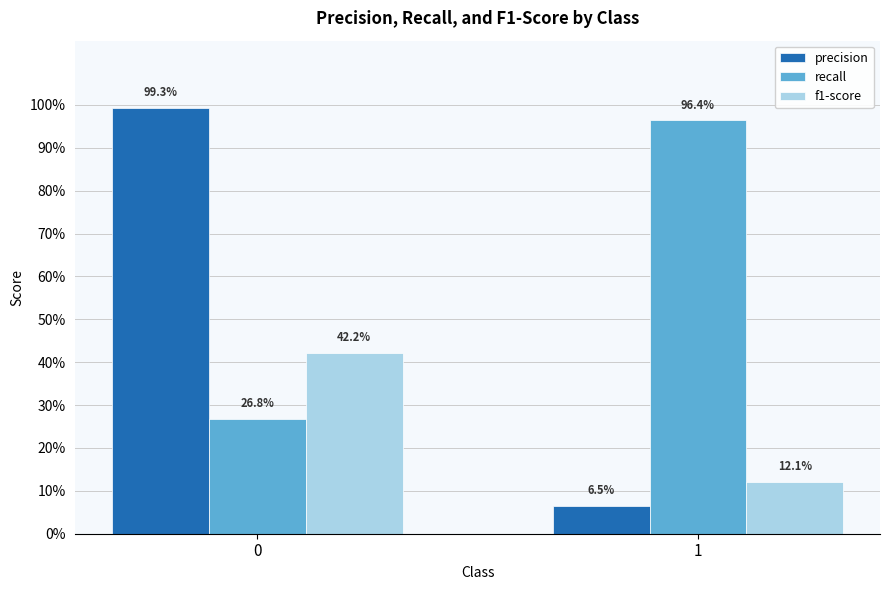

What are all the series names shown in the legend?

precision, recall, f1-score